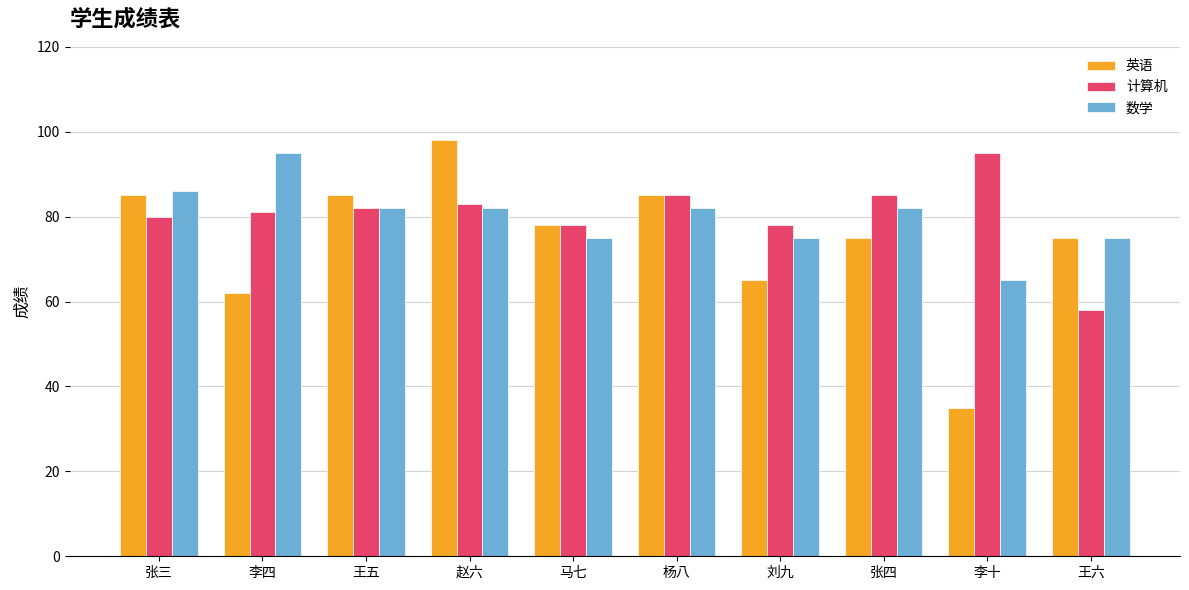

Between 王五 and 王六, which series saw the biggest shift?

计算机